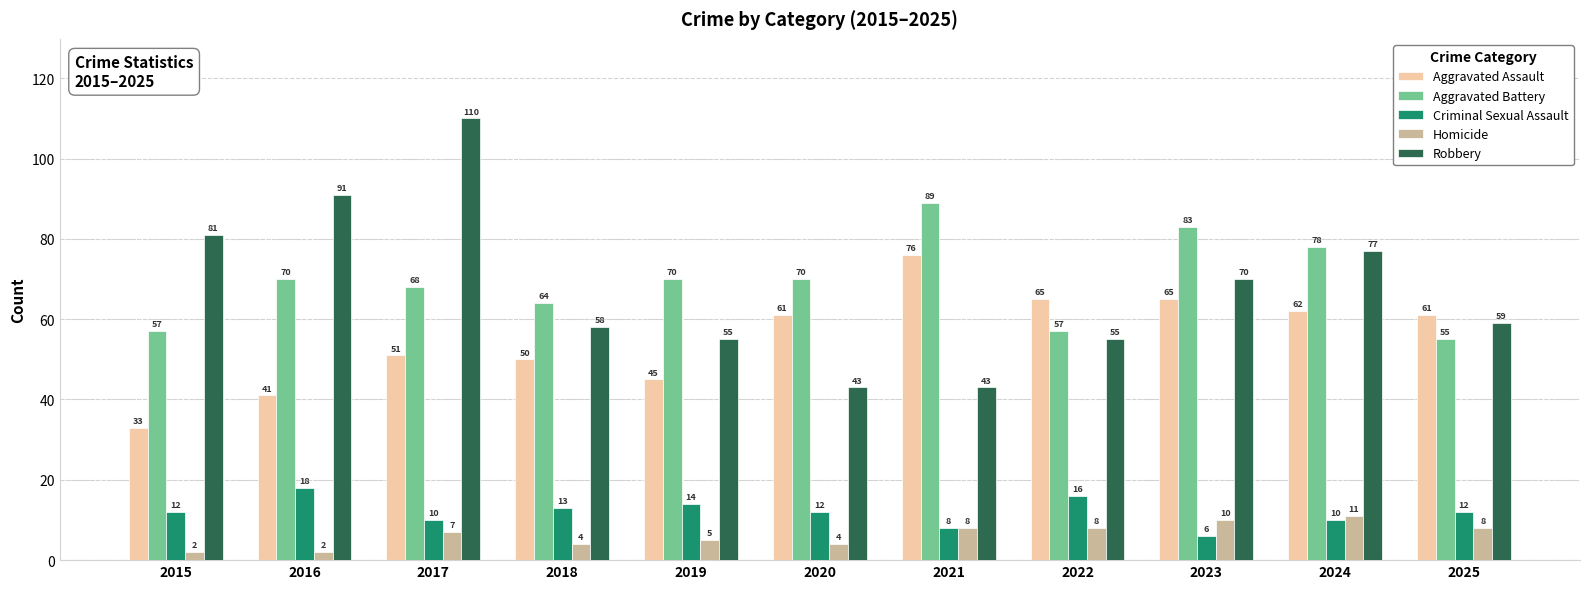

At 2020, list the series in order from largest to smallest.

Aggravated Battery, Aggravated Assault, Robbery, Criminal Sexual Assault, Homicide